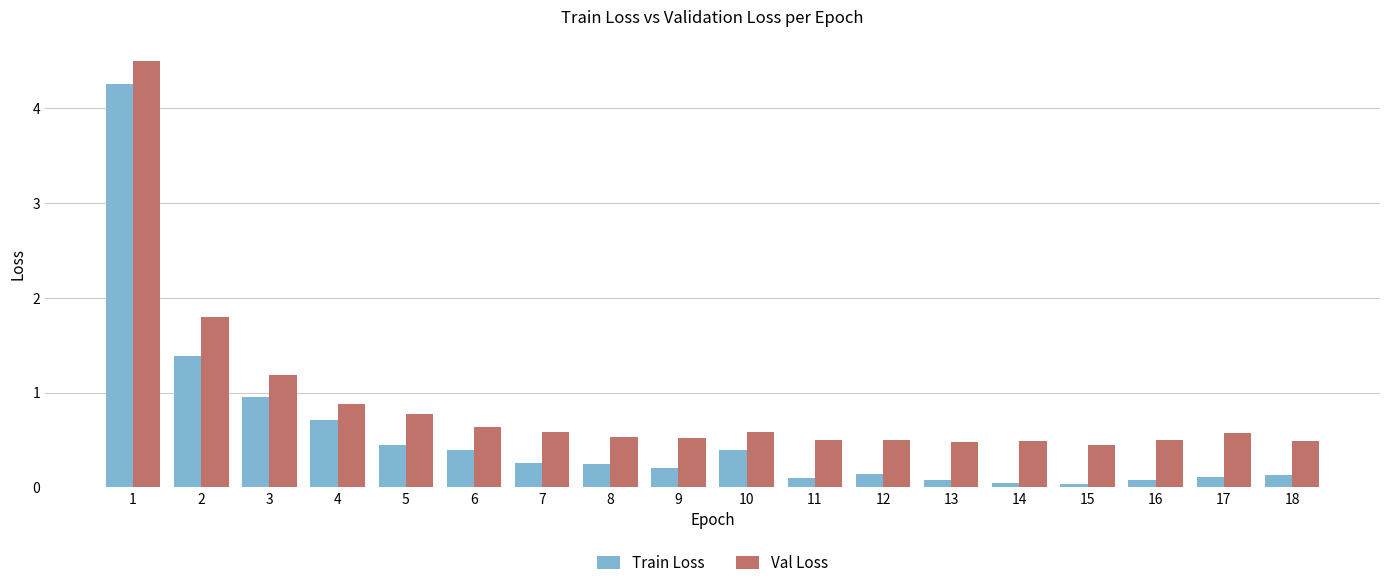

Rank the series by their average value, from highest to lowest.

Val Loss, Train Loss